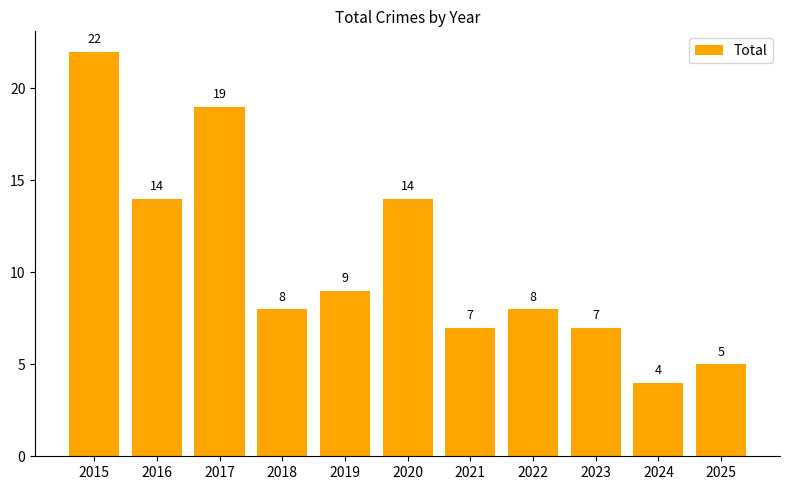

Reading left to right, list all the values displayed in this chart.

2015=22	2016=14	2017=19	2018=8	2019=9	2020=14	2021=7	2022=8	2023=7	2024=4	2025=5